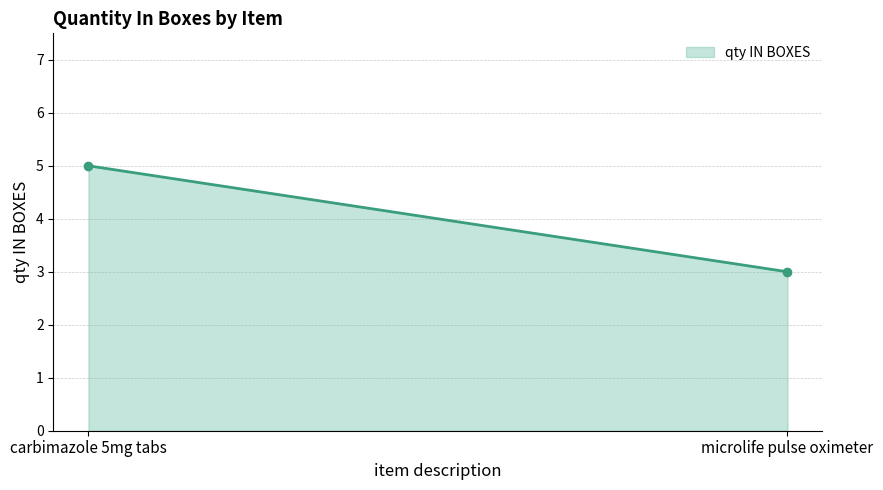

What is the average value?

4